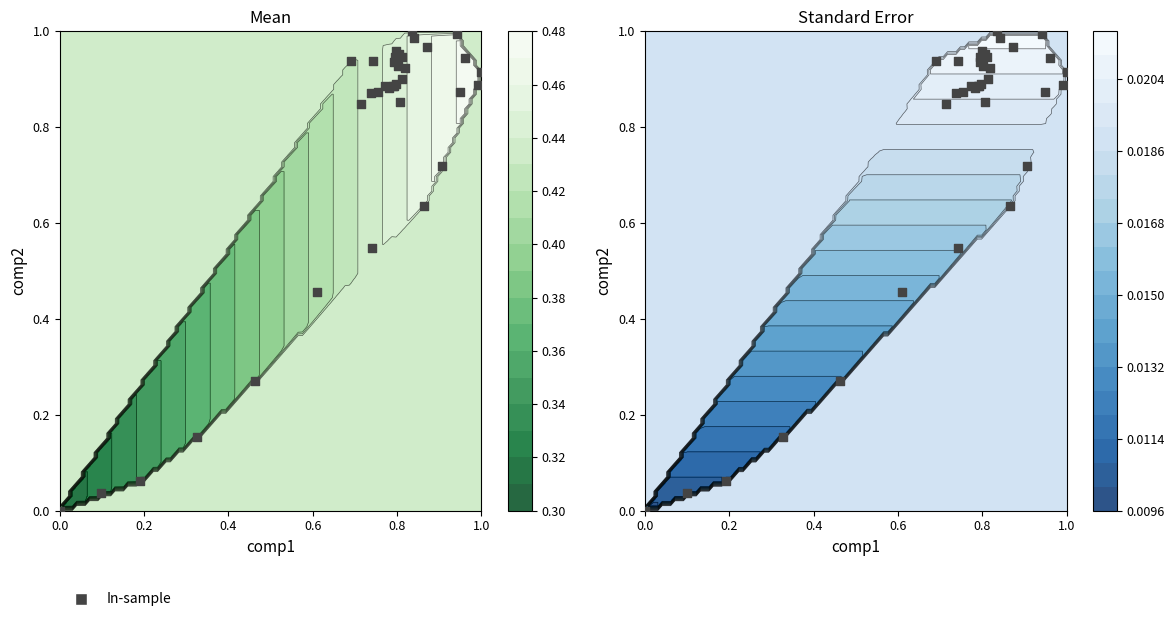

Count the number of categories in the chart.

36